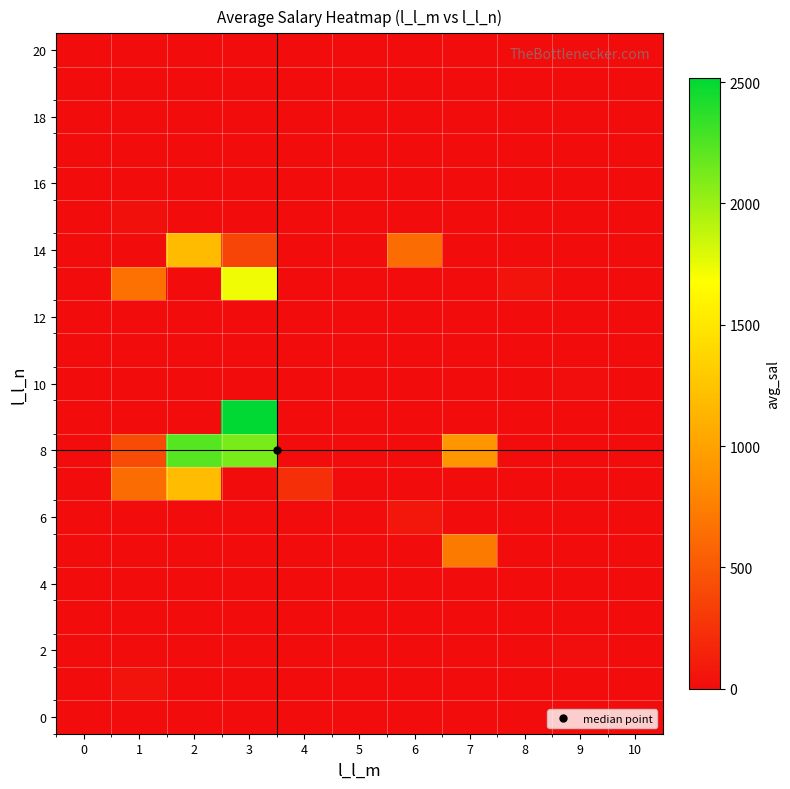

Between 0 and 2, which series saw the biggest shift?

8